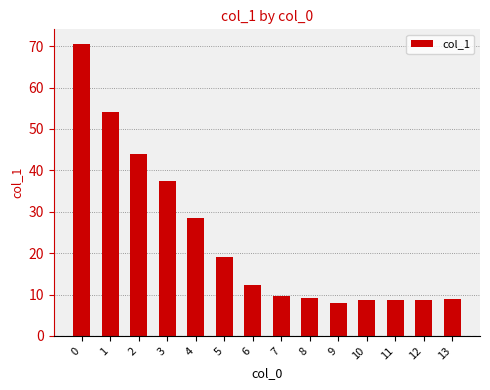

What is the smallest value displayed?

8.0